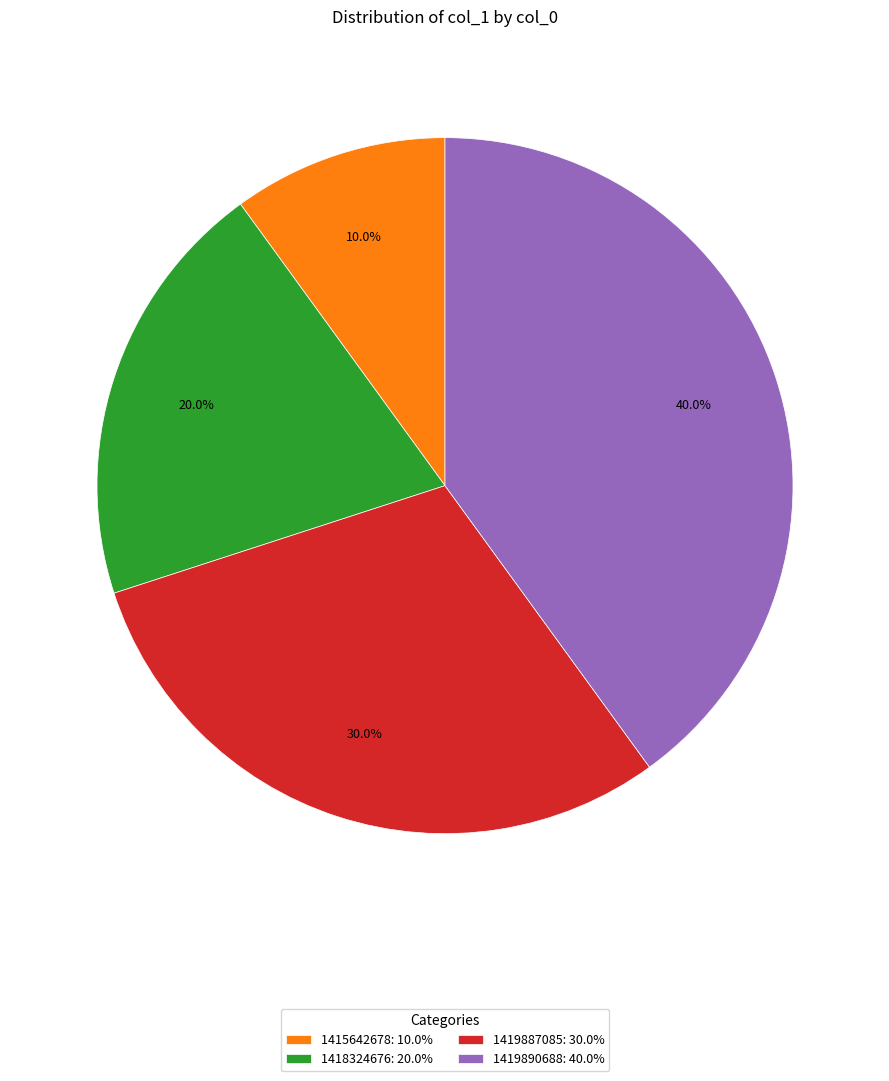

Combined, do 1415642678: 10.0% and 1418324676: 20.0% account for over 50%?

No